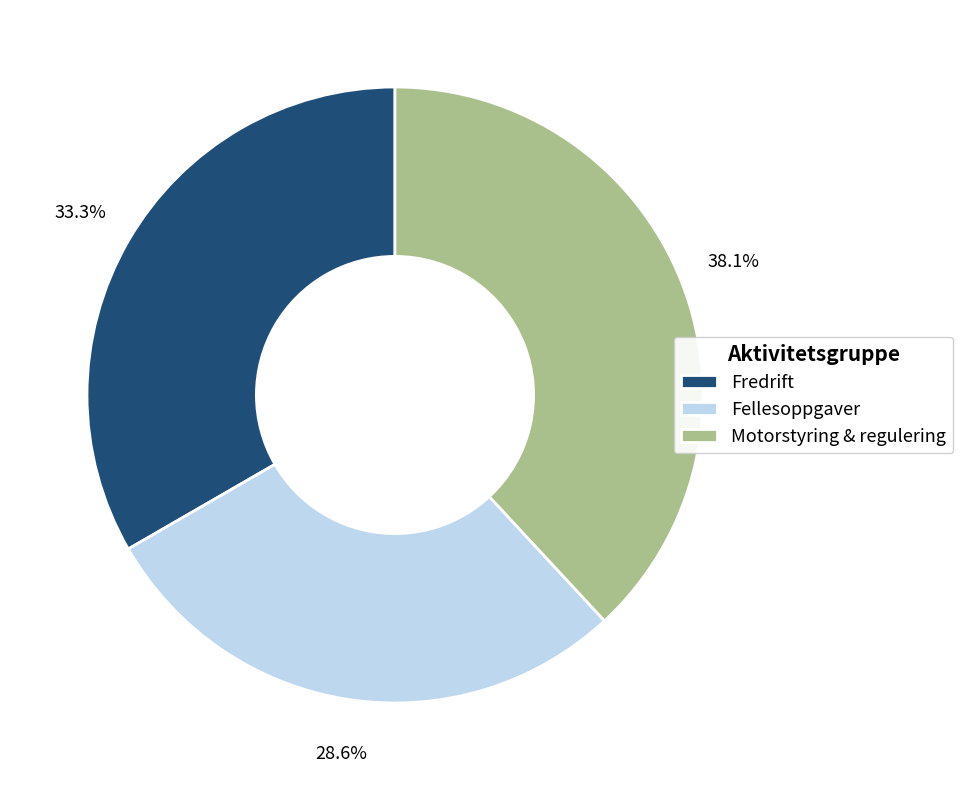

The Motorstyring & regulering slice represents 44% of the pie. True or false?

False